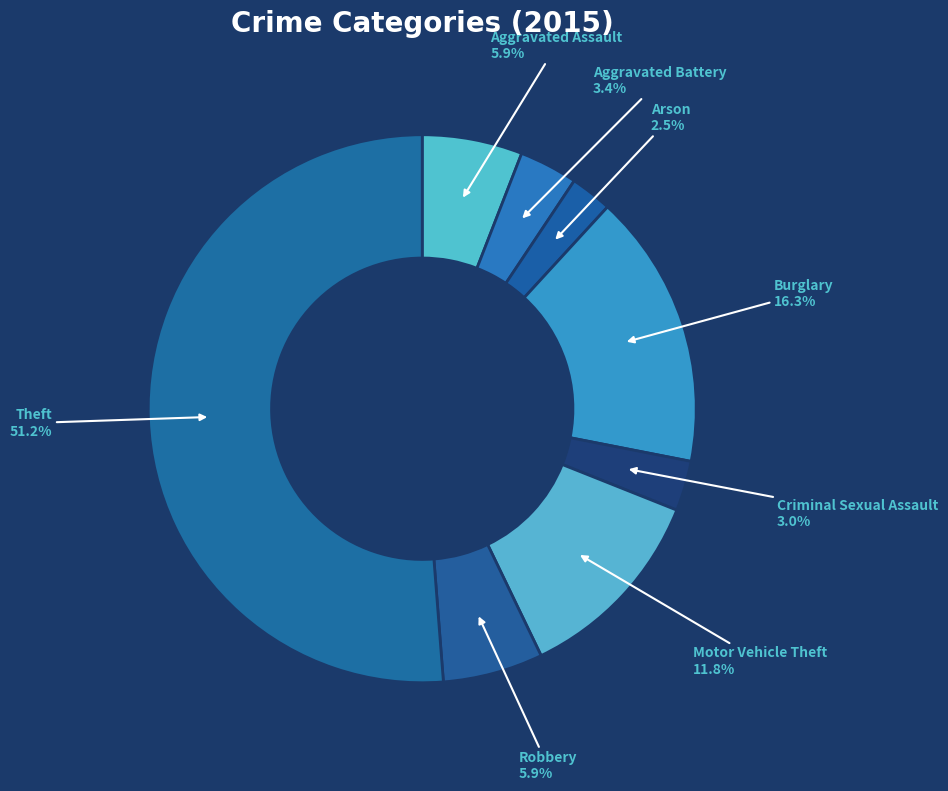

To the nearest percent, what is the difference between the largest and smallest slice percentages?

49%